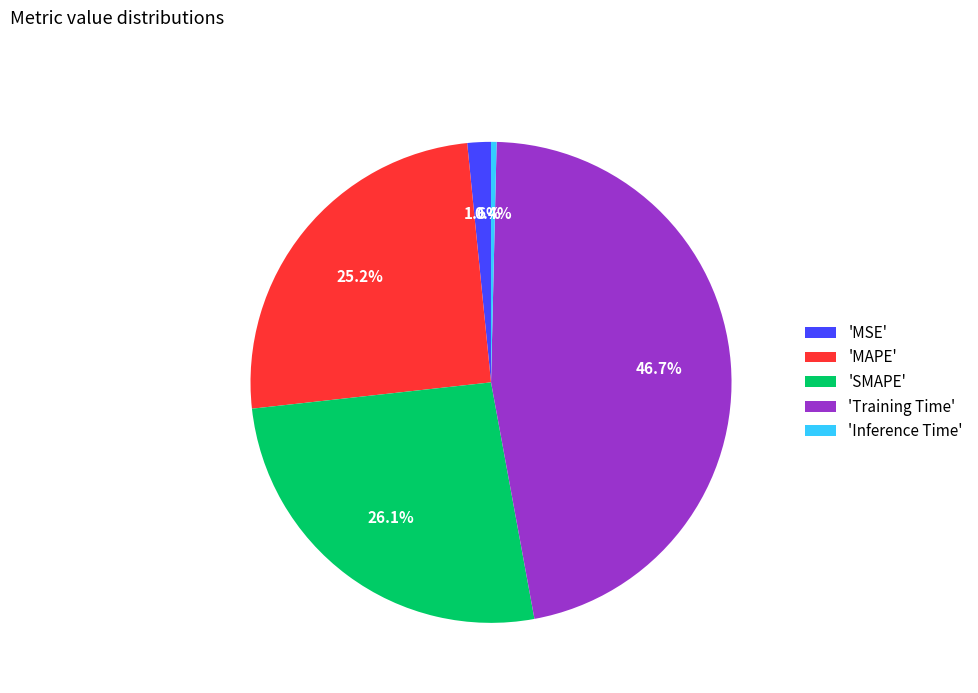

To the nearest percent, what is the average slice percentage?

20%